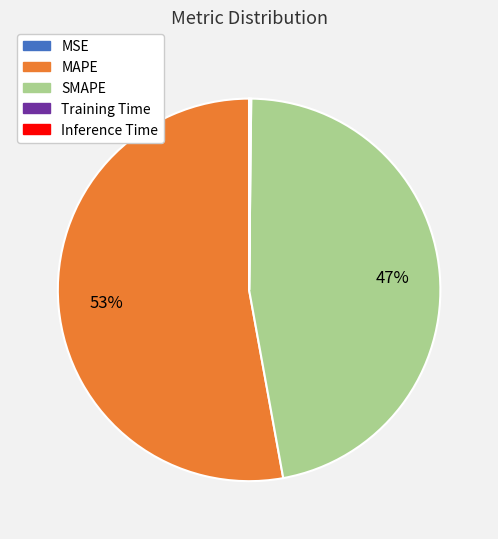

True or false: SMAPE accounts for 55% of the total.

False